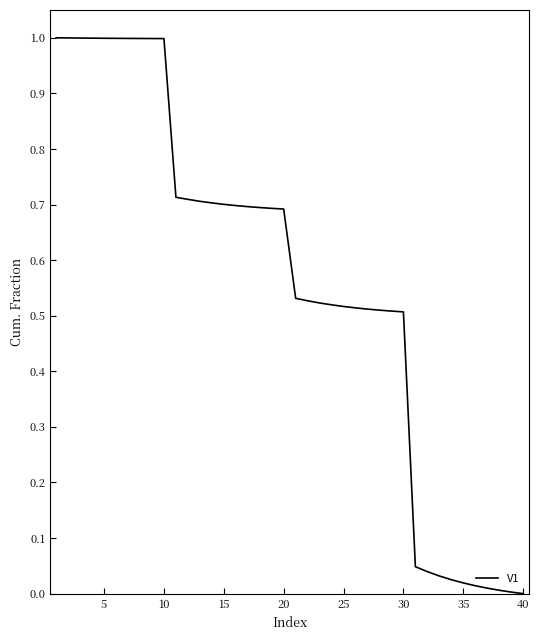

What is the average value?

0.6